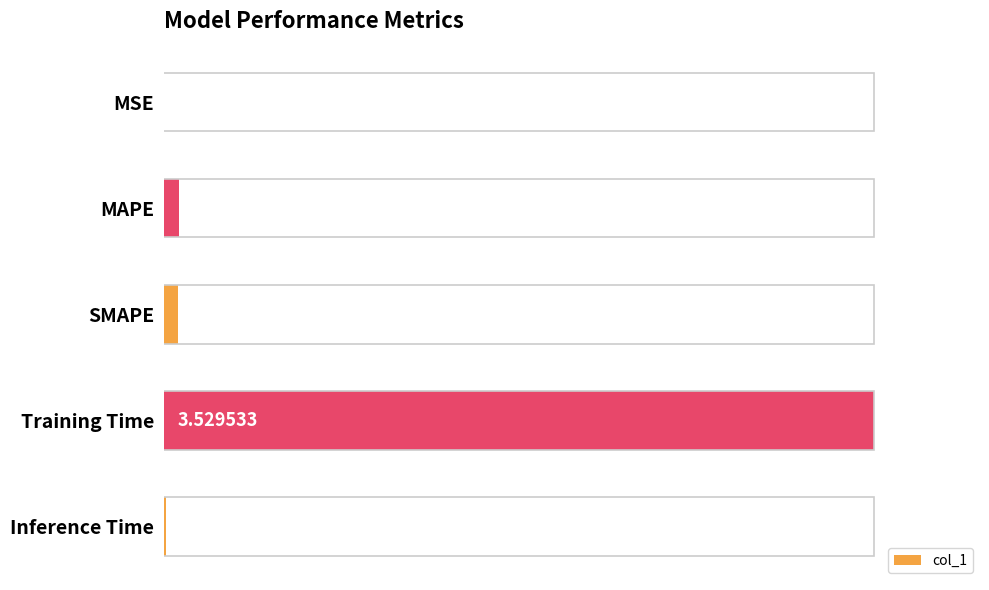

Where is the data nearest to the value 1?

MAPE